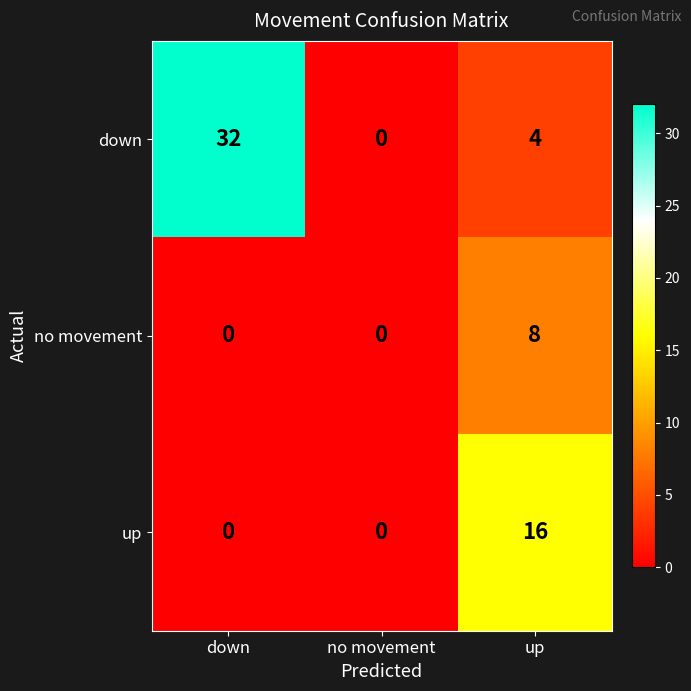

Which series has the largest total across all categories?

down